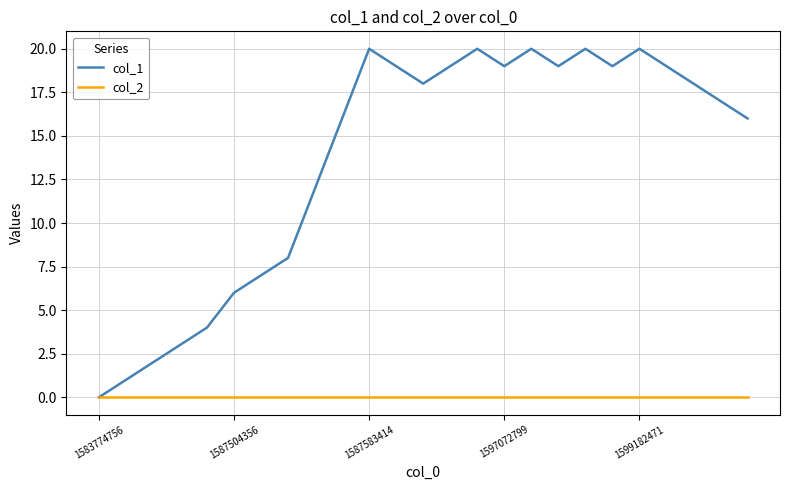

Rank the series by their maximum value, from highest to lowest.

col_1, col_2